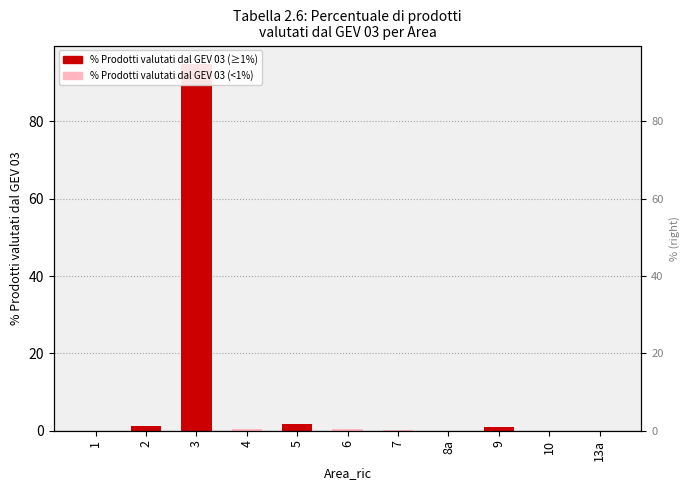

Rank the categories by value from lowest to highest.

13a, 8a, 10, 1, 7, 6, 4, 9, 2, 5, 3